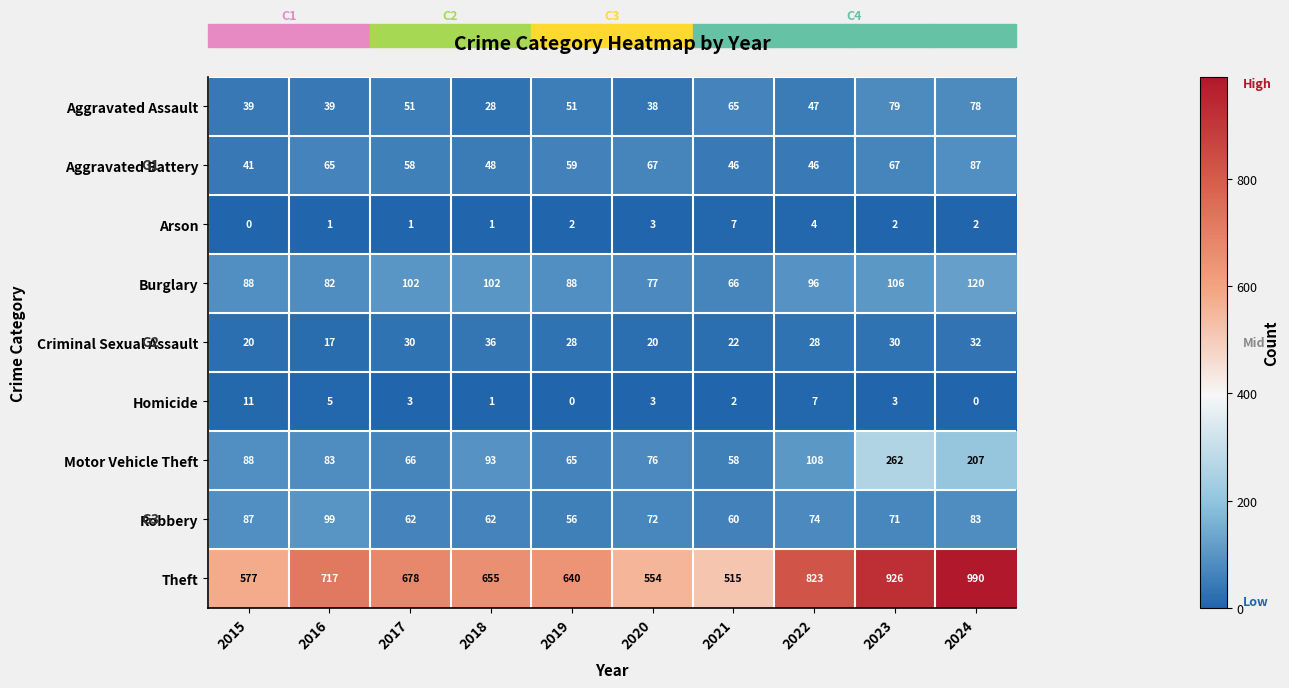

What is the maximum value shown in the chart?

990